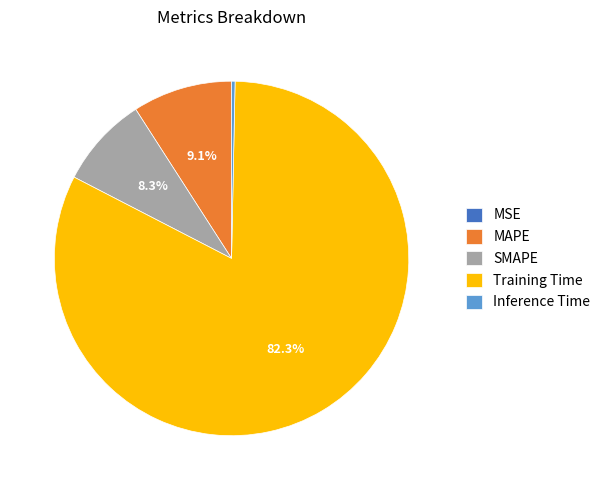

True or false: Inference Time accounts for 0% of the total.

True